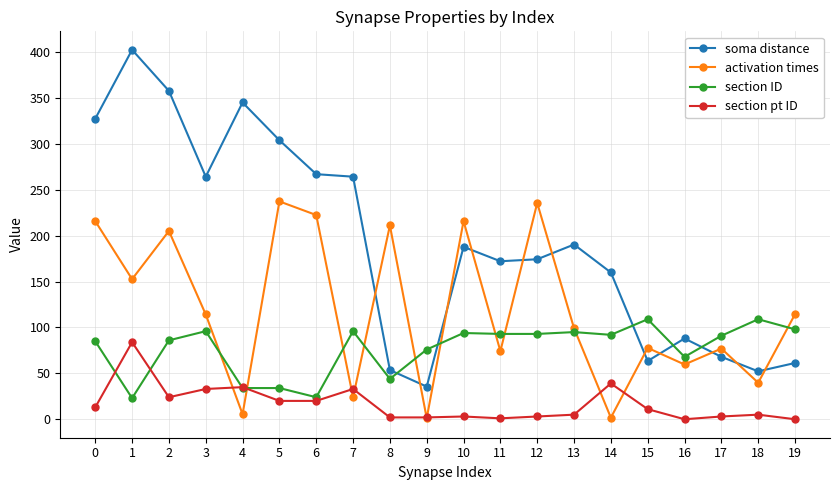

How many data points in activation times are above 114?

10